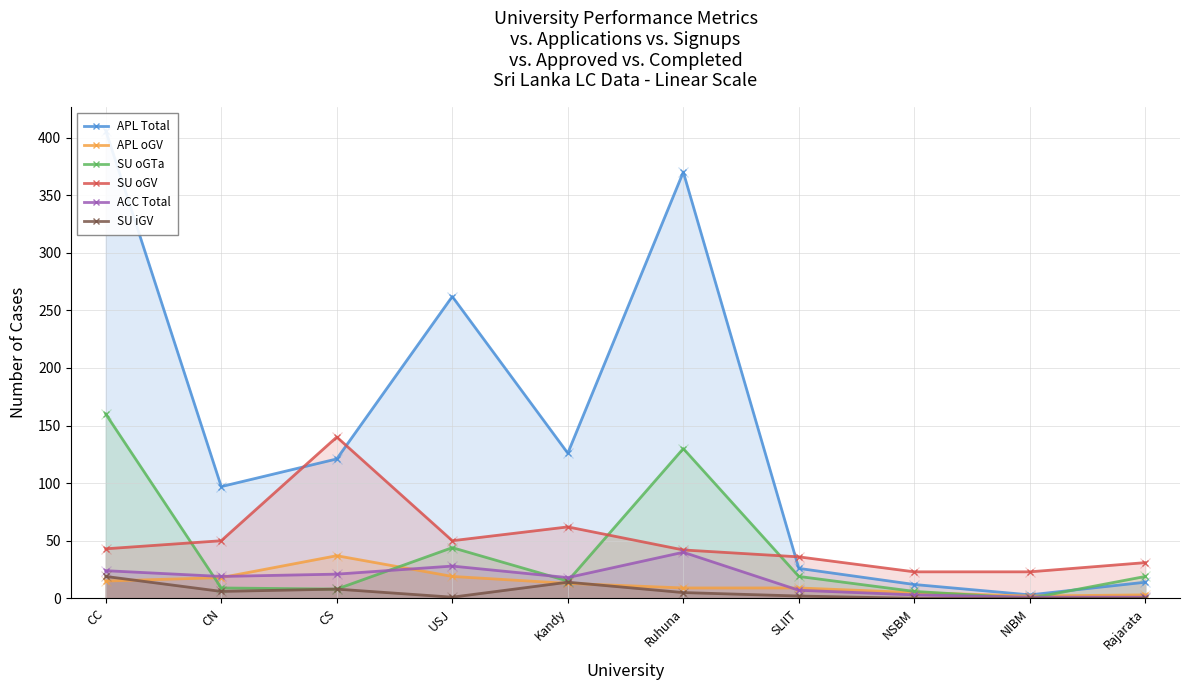

Rank the series by their maximum value, from lowest to highest.

SU iGV, APL oGV, ACC Total, SU oGV, SU oGTa, APL Total